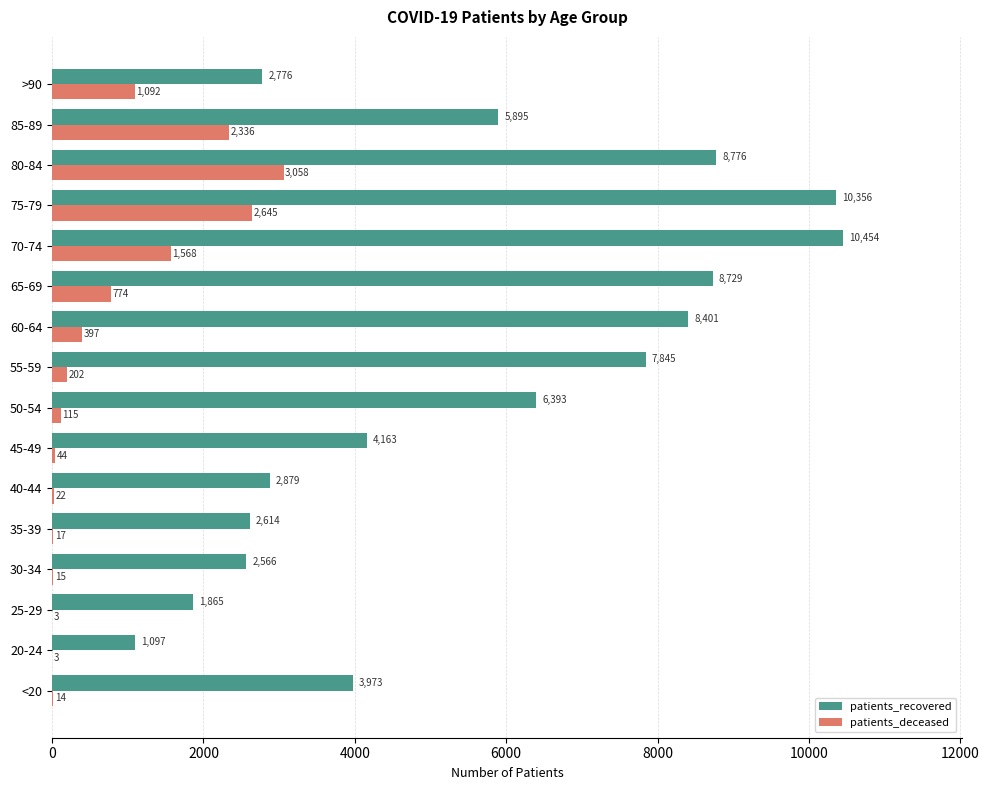

Between 50-54 and 55-59, which series saw the biggest shift?

patients_recovered